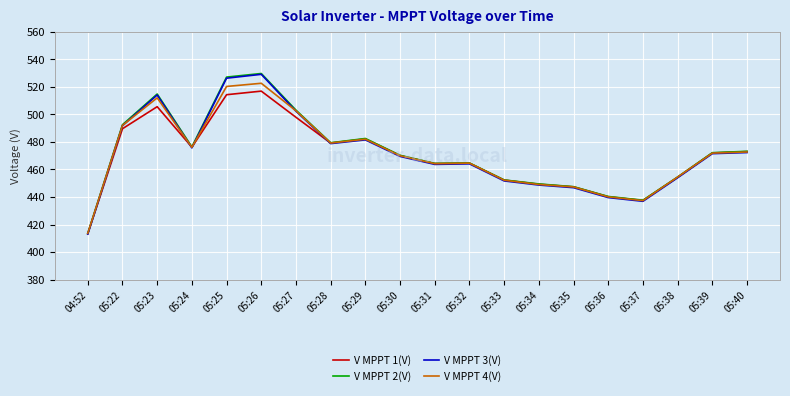

Which series has the largest range (max minus min)?

V MPPT 2(V)